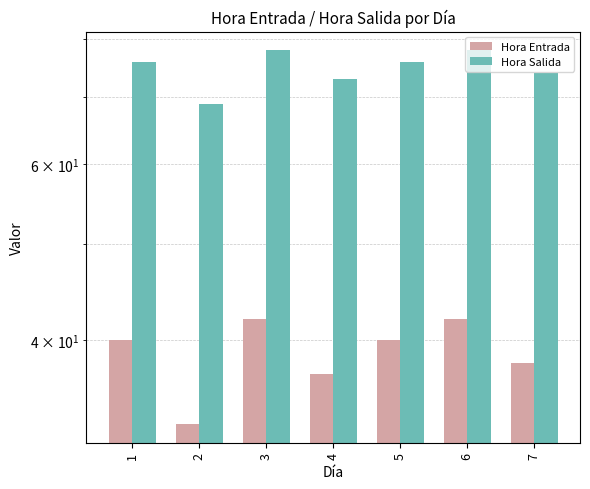

What is the total value across all series at 1?

116